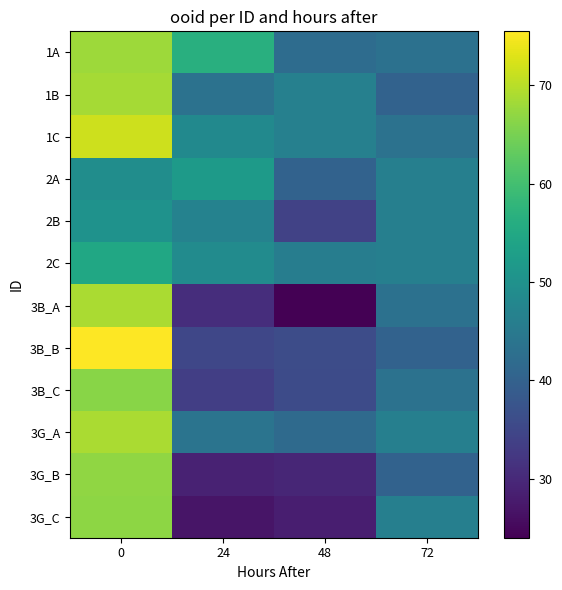

What is the greatest value displayed?

75.5